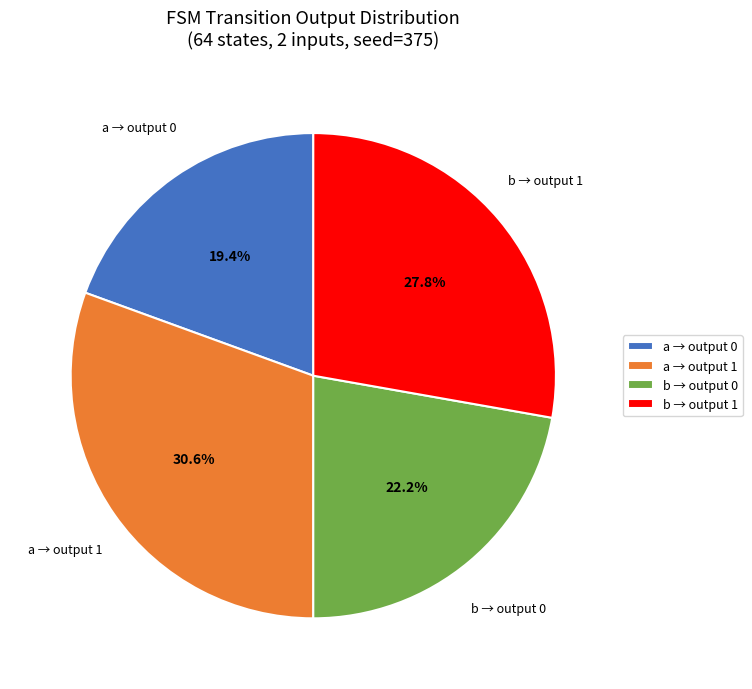

Is there any slice that represents more than half of the pie?

No